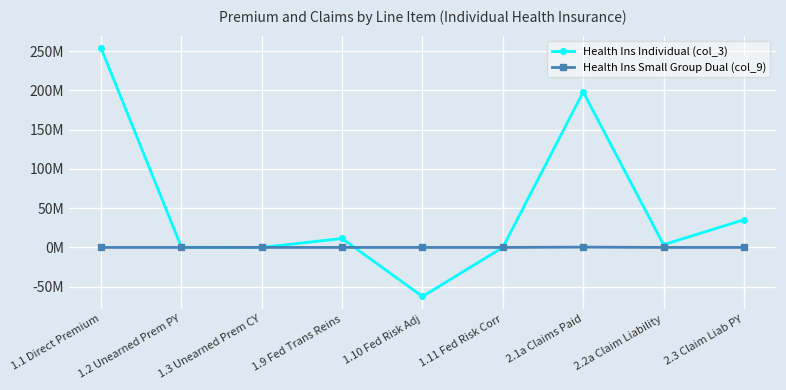

What is the difference between the maximum and minimum values in the Health Ins Small Group Dual (col_9) series?

0.4